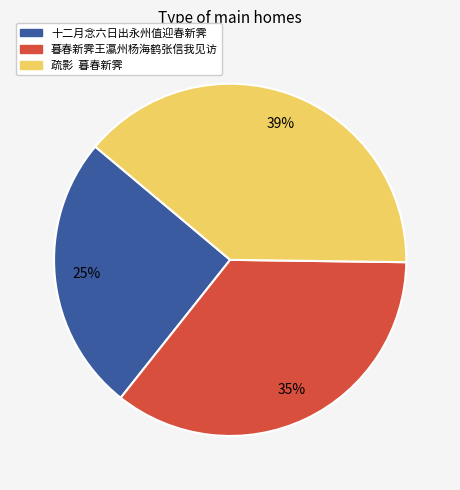

Count the number of slices in the pie.

3